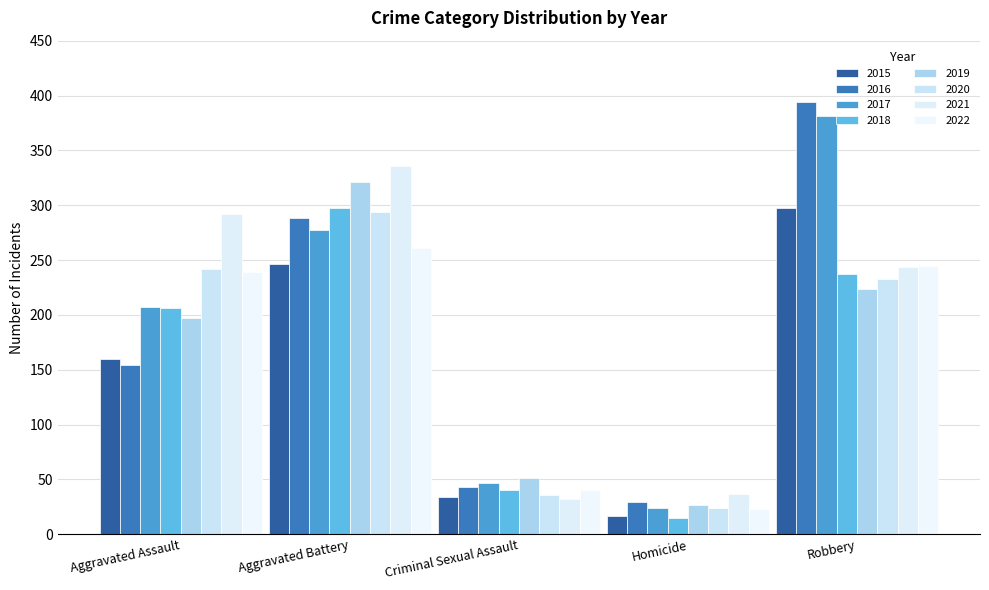

Reading left to right, list all the values displayed in this chart.

Aggravated Assault: 160	154	207	206	197	242	292	239
Aggravated Battery: 246	288	277	297	321	294	336	261
Criminal Sexual Assault: 34	43	47	40	51	36	32	40
Homicide: 17	29	24	15	27	24	37	23
Robbery: 297	394	381	237	224	233	244	245